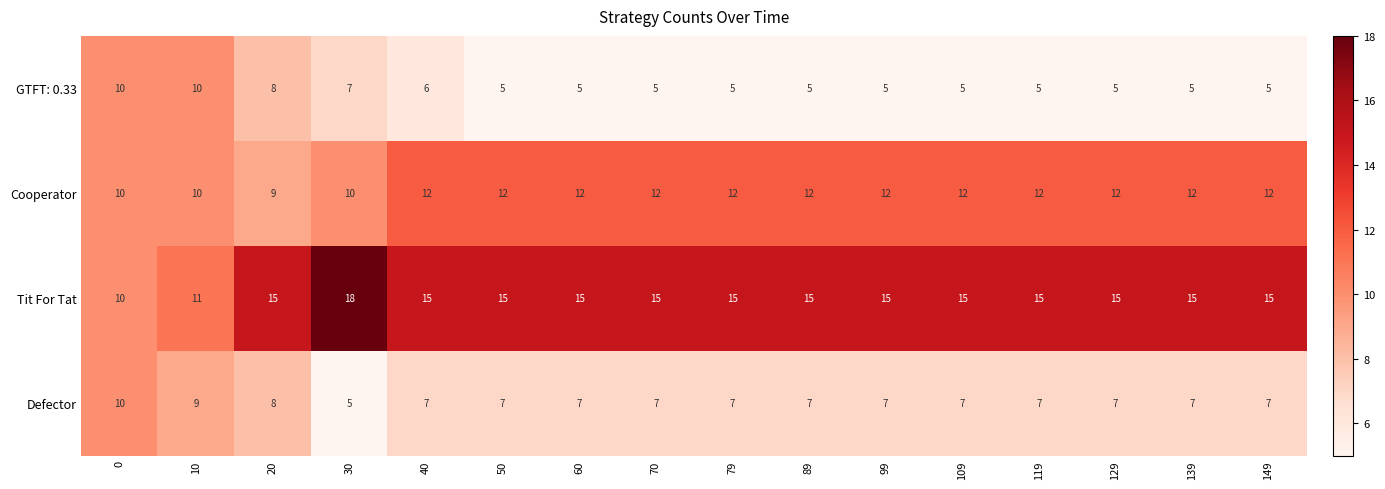

What is the total value across all series at 109?

39